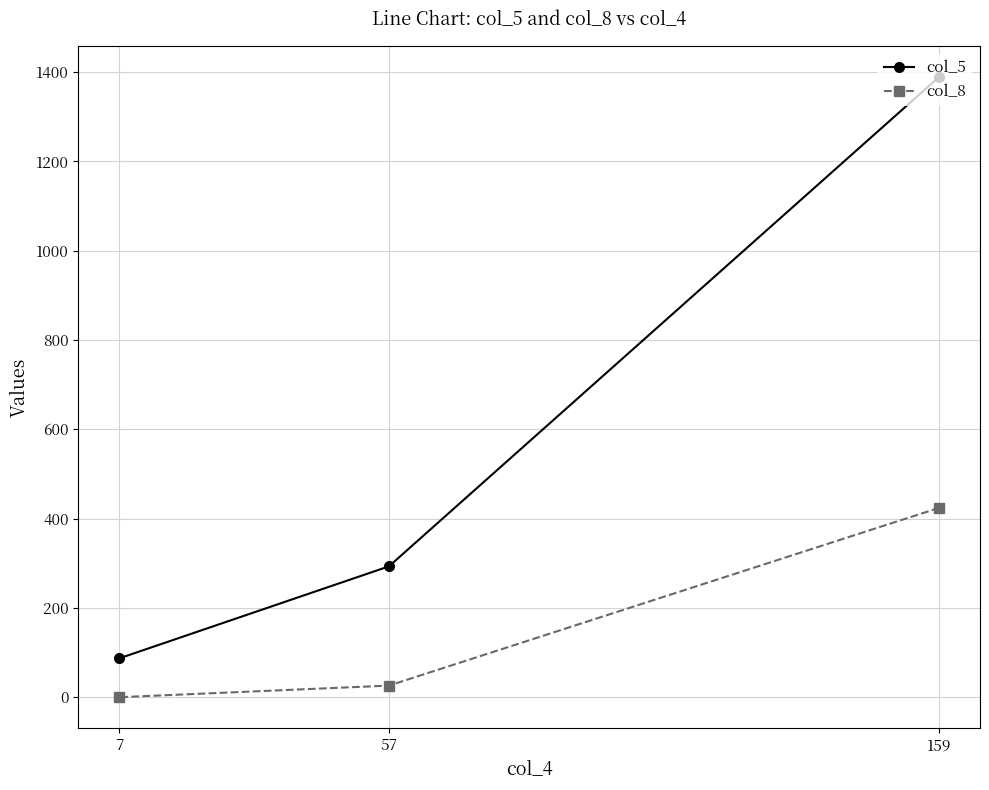

How many data points does each series have?

3